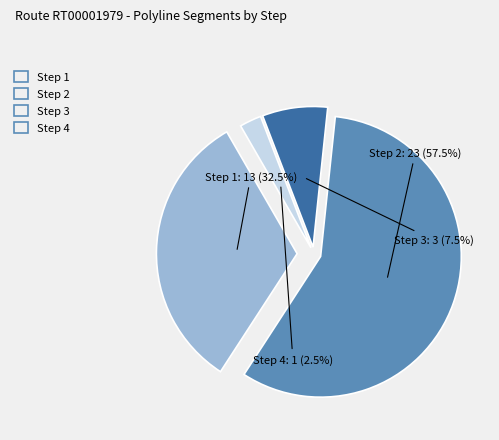

Which slice represents more than half of the pie?

Step 2